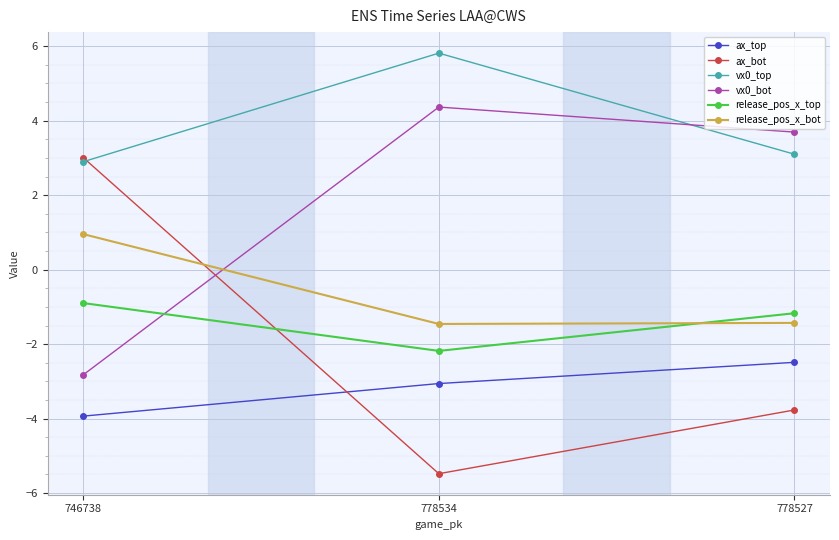

The value of release_pos_x_bot at 778527 is -0.9. True or false?

False